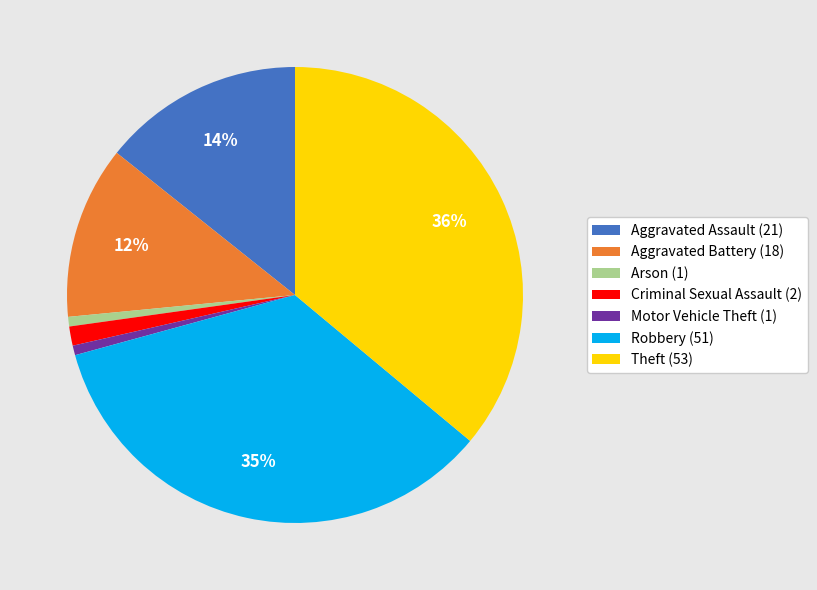

True or false: Theft (53) accounts for 36% of the total.

True